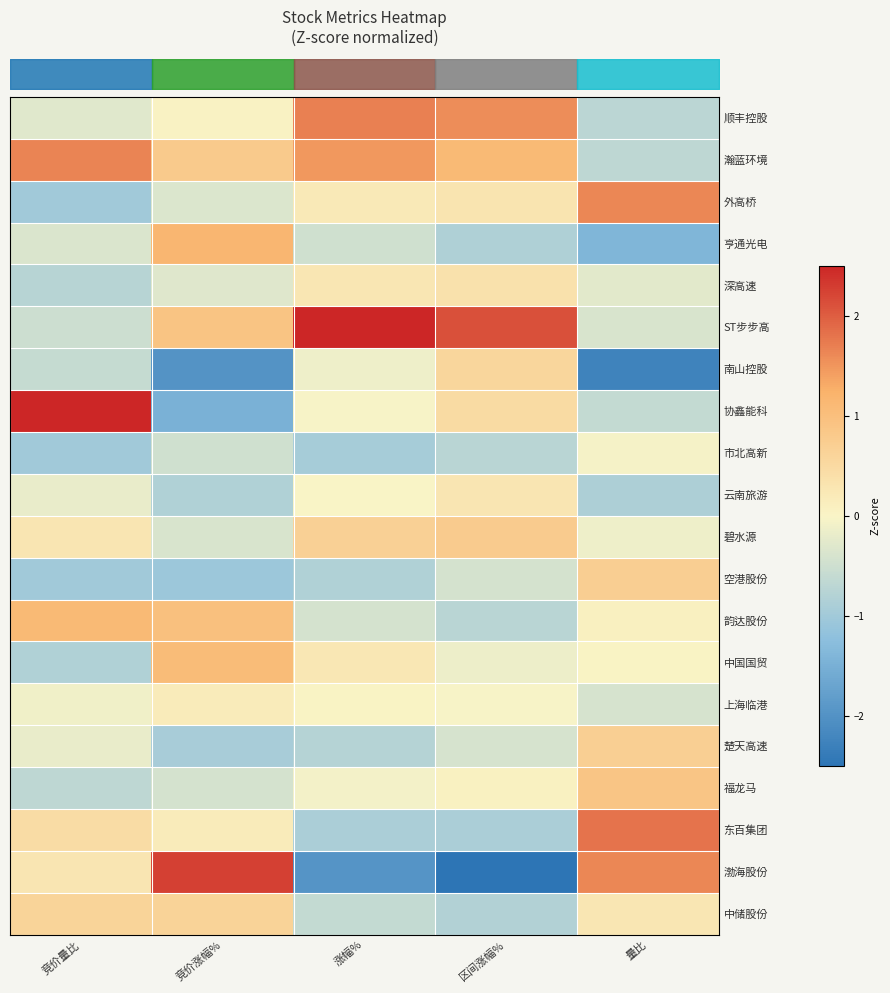

Reading right to left, what are all the values shown in this chart?

row_0: -0.7	1.6	1.7	0.0	-0.3
row_1: -0.7	1.1	1.5	0.8	1.7
row_2: 1.6	0.3	0.2	-0.4	-1.0
row_3: -1.4	-0.8	-0.5	1.2	-0.4
row_4: -0.3	0.4	0.3	-0.3	-0.8
row_5: -0.4	2.1	2.5	0.9	-0.5
row_6: -2.3	0.6	-0.1	-2.0	-0.6
row_7: -0.6	0.5	-0.0	-1.5	2.5
row_8: -0.1	-0.7	-1.0	-0.5	-1.0
row_9: -0.9	0.3	0.0	-0.8	-0.2
row_10: -0.1	0.8	0.7	-0.4	0.3
row_11: 0.7	-0.4	-0.8	-1.1	-1.0
row_12: 0.1	-0.7	-0.4	1.0	1.1
row_13: 0.0	-0.1	0.2	1.1	-0.8
row_14: -0.4	-0.0	0.0	0.2	-0.1
row_15: 0.7	-0.4	-0.8	-0.9	-0.2
row_16: 0.9	0.1	-0.1	-0.4	-0.7
row_17: 1.8	-0.9	-0.9	0.2	0.5
row_18: 1.6	-2.5	-2.0	2.3	0.3
row_19: 0.3	-0.8	-0.6	0.6	0.6